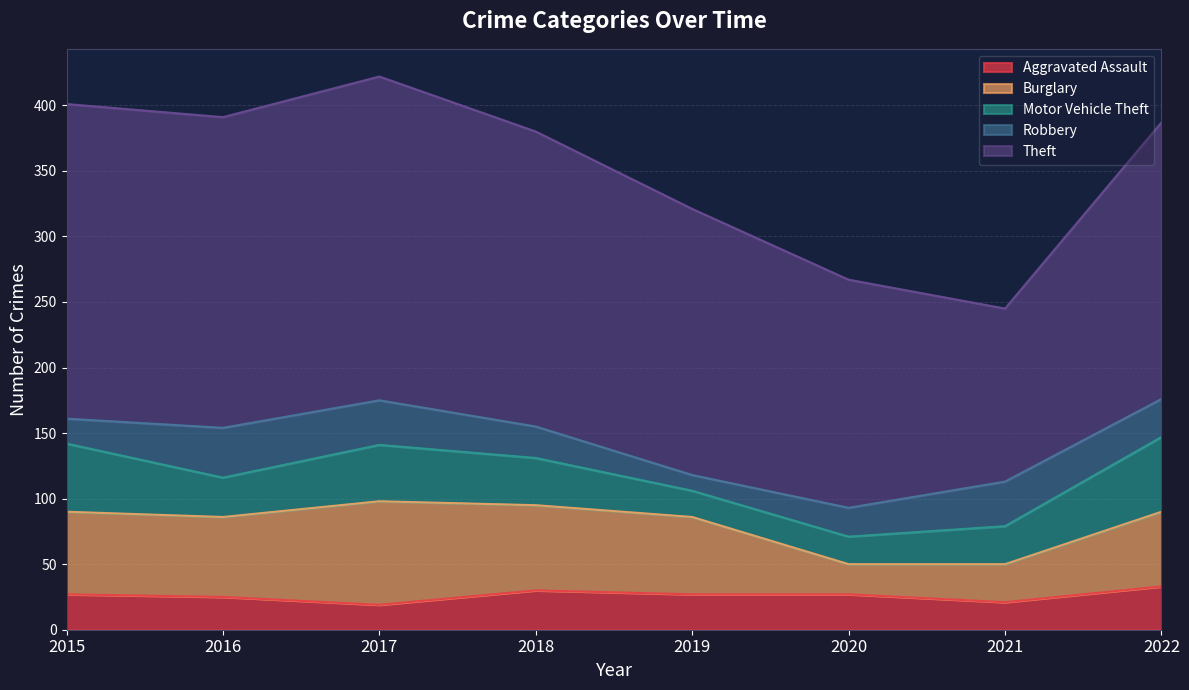

What is the value of the Burglary point at the 5th from the left?

59